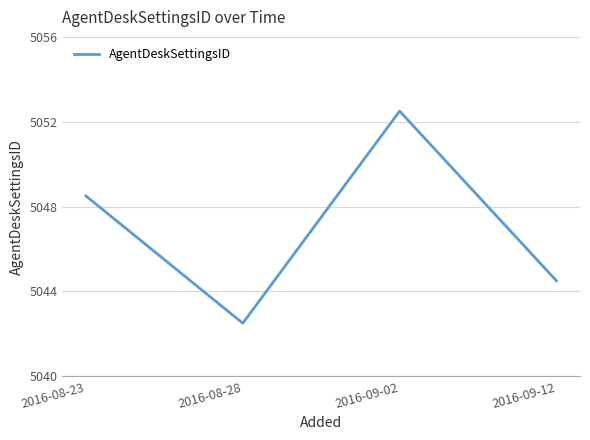

True or false: the data shows 5042.5 at 2016-08-28.

True